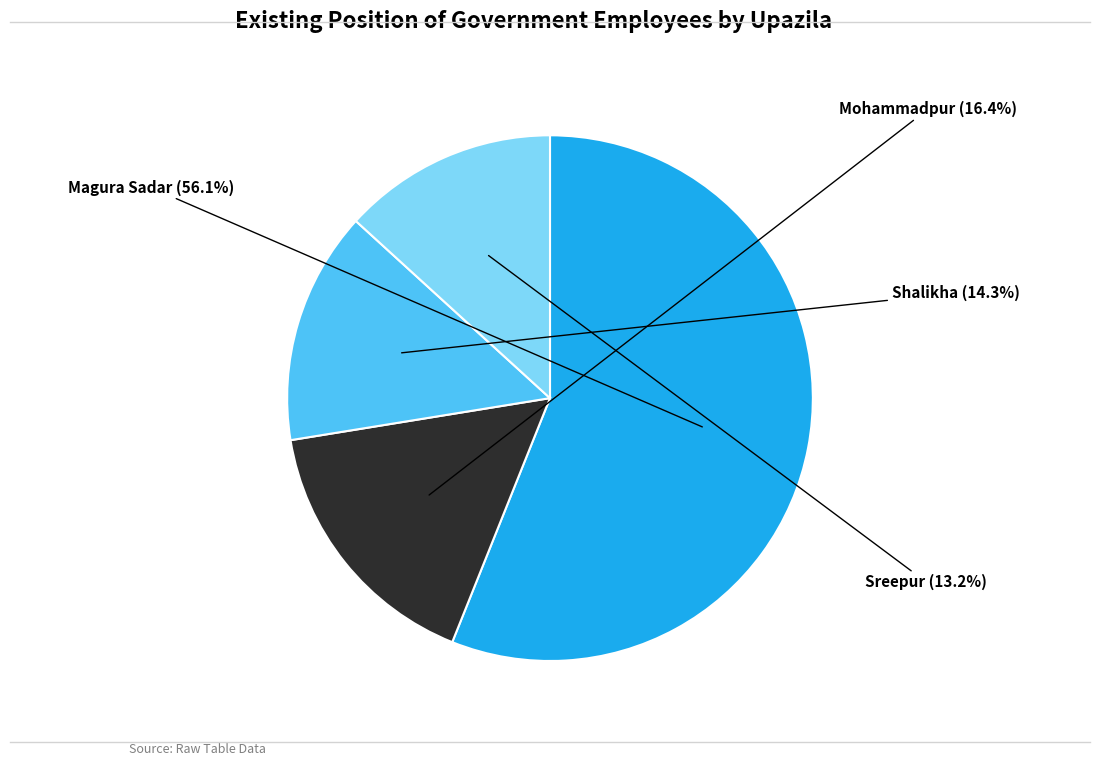

Which category has the smallest portion of the pie?

Sreepur